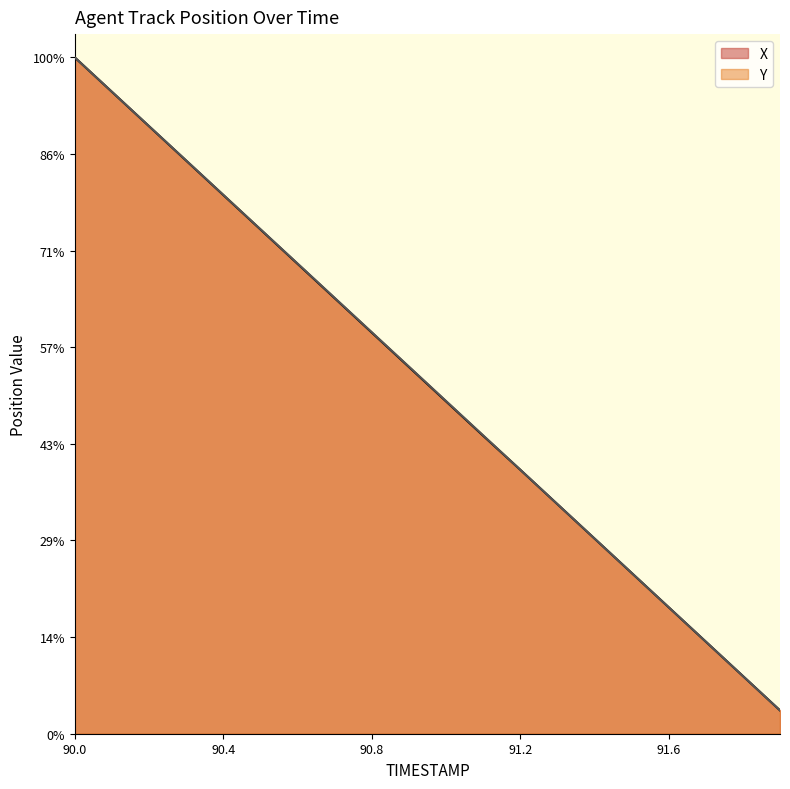

What are all the series names shown in the legend?

X, Y